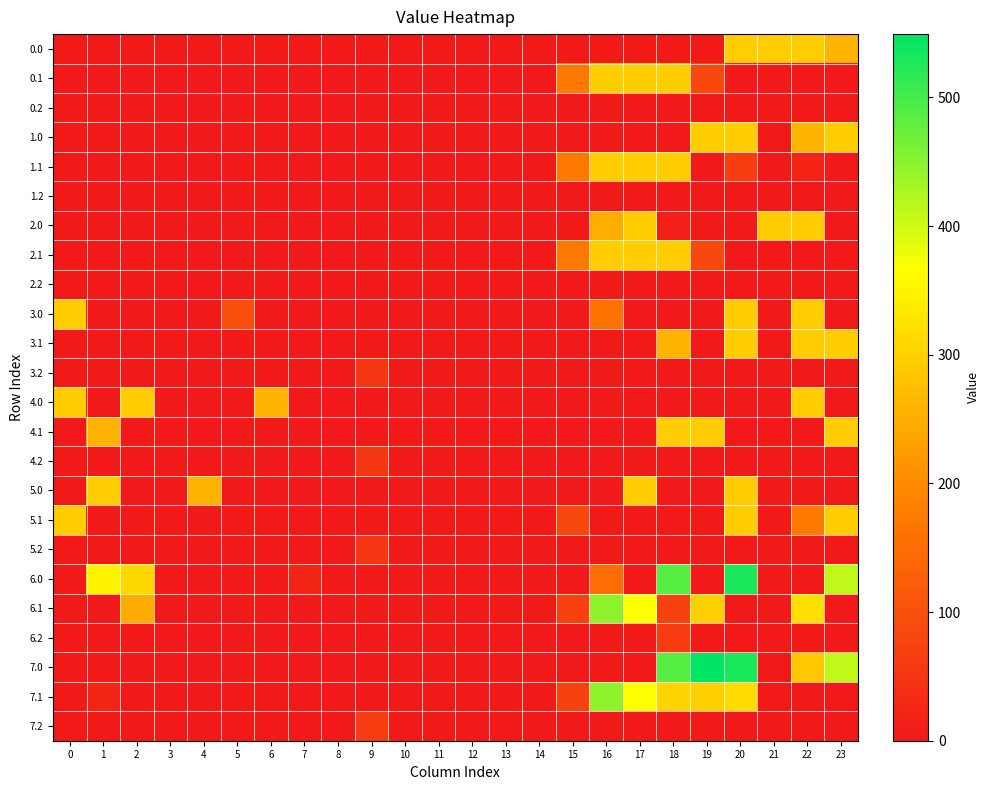

At 7, list the series in order from smallest to largest.

0.0, 0.1, 0.2, 1.0, 1.1, 1.2, 2.0, 2.1, 2.2, 3.0, 3.1, 3.2, 4.0, 4.1, 4.2, 5.0, 5.1, 5.2, 6.1, 6.2, 7.0, 7.1, 7.2, 6.0